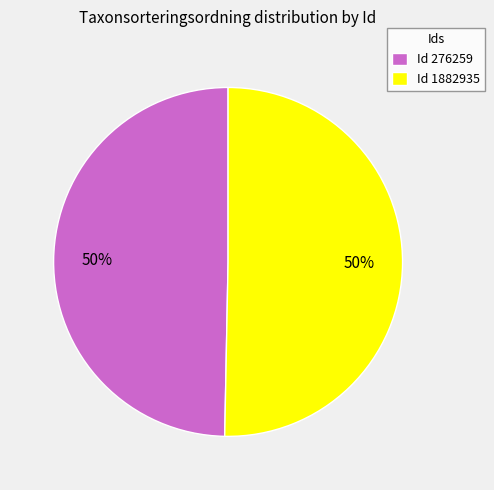

To the nearest percent, what is the combined percentage of Id 276259 and Id 1882935?

100%